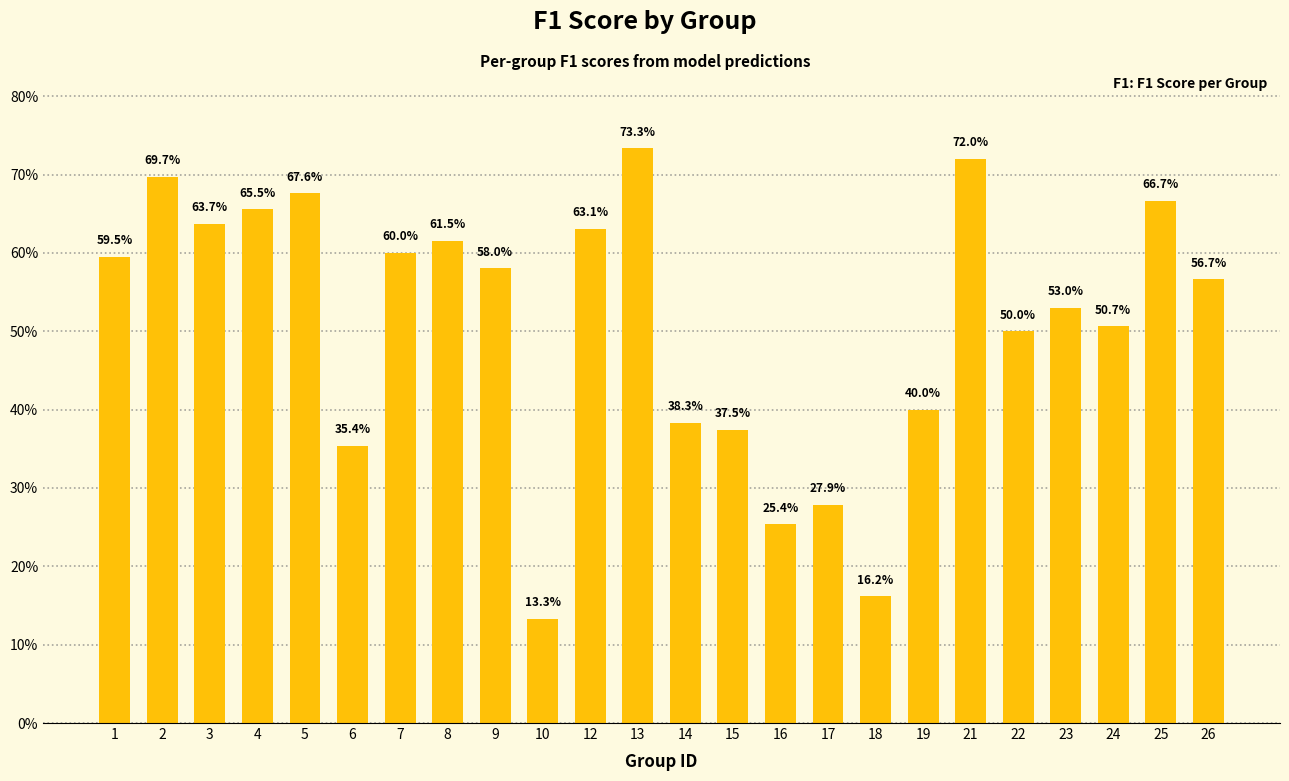

What is the sum of the values at 16 and 8?

0.9